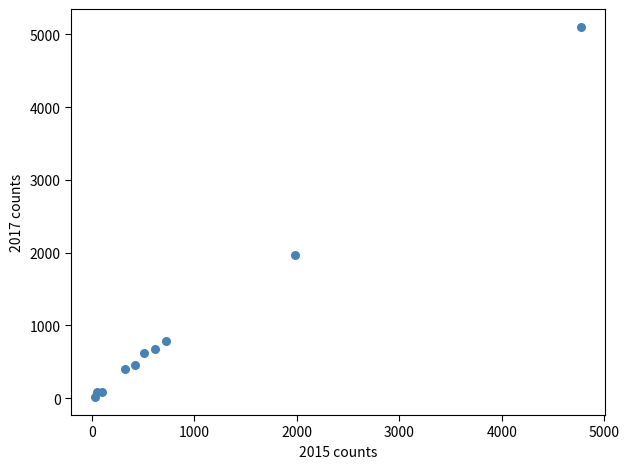

What Y value in the scatter plot is closest to 2559?

1968